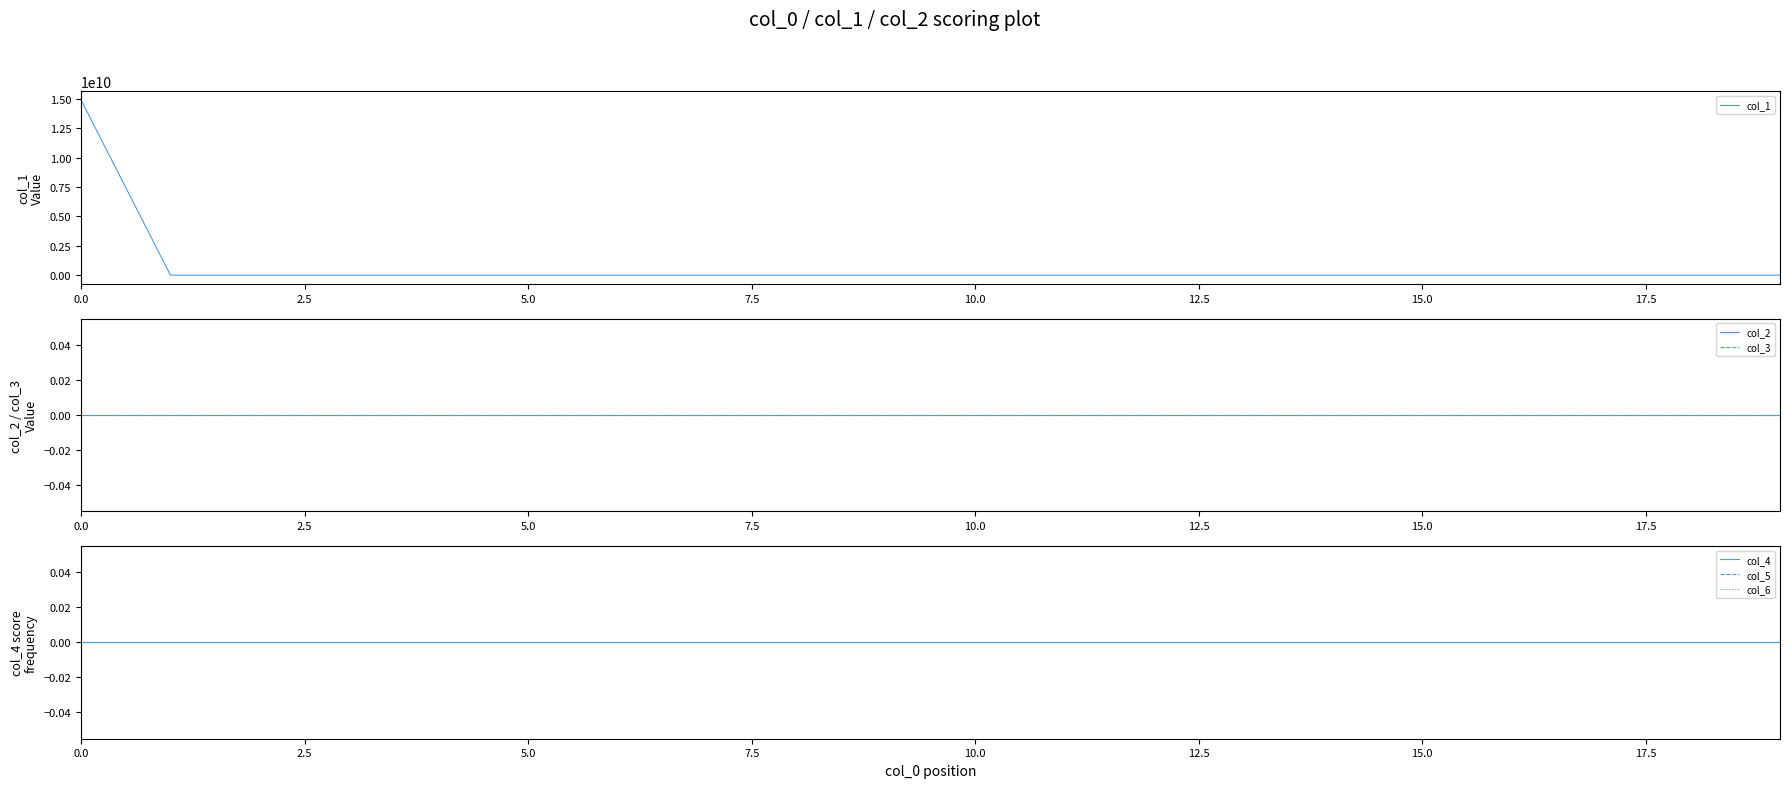

Reading right to left, list all the values displayed in this chart.

col_1: 0	0	0	0	0	0	0	0	0	0	0	0	0	0	0	0	0	0	0	14900000000
col_2: 0	0	0	0	0	0	0	0	0	0	0	0	0	0	0	0	0	0	0	0
col_3: 0	0	0	0	0	0	0	0	0	0	0	0	0	0	0	0	0	0	0	0
col_4: 0	0	0	0	0	0	0	0	0	0	0	0	0	0	0	0	0	0	0	0
col_5: 0	0	0	0	0	0	0	0	0	0	0	0	0	0	0	0	0	0	0	0
col_6: 0	0	0	0	0	0	0	0	0	0	0	0	0	0	0	0	0	0	0	0